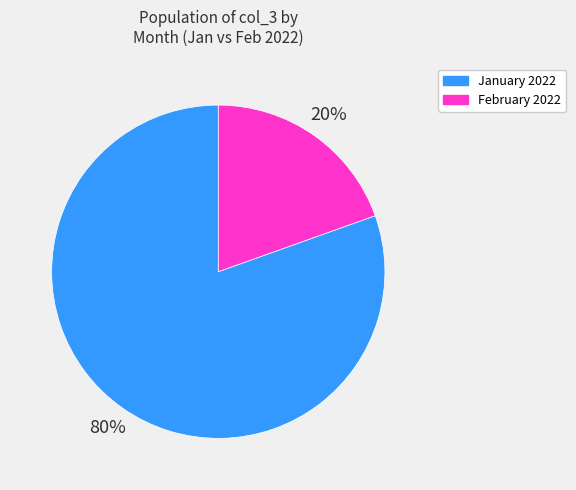

To the nearest percent, what is the average slice percentage?

50%